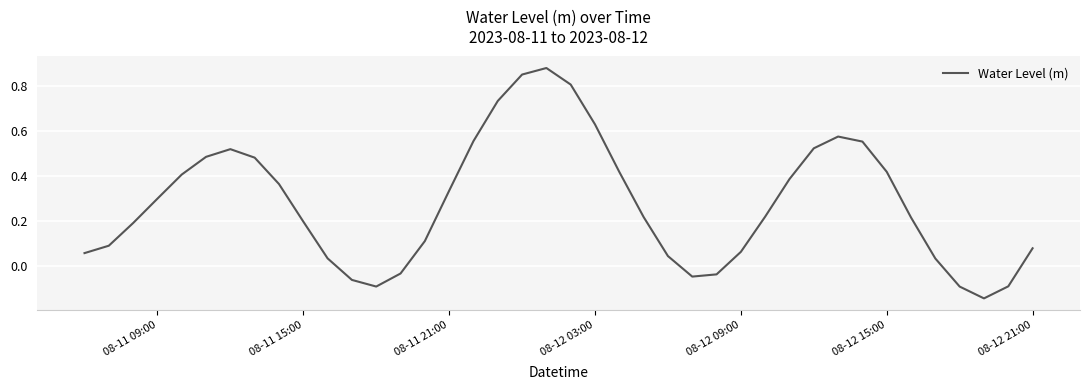

What is the difference between the maximum and minimum values?

1.0